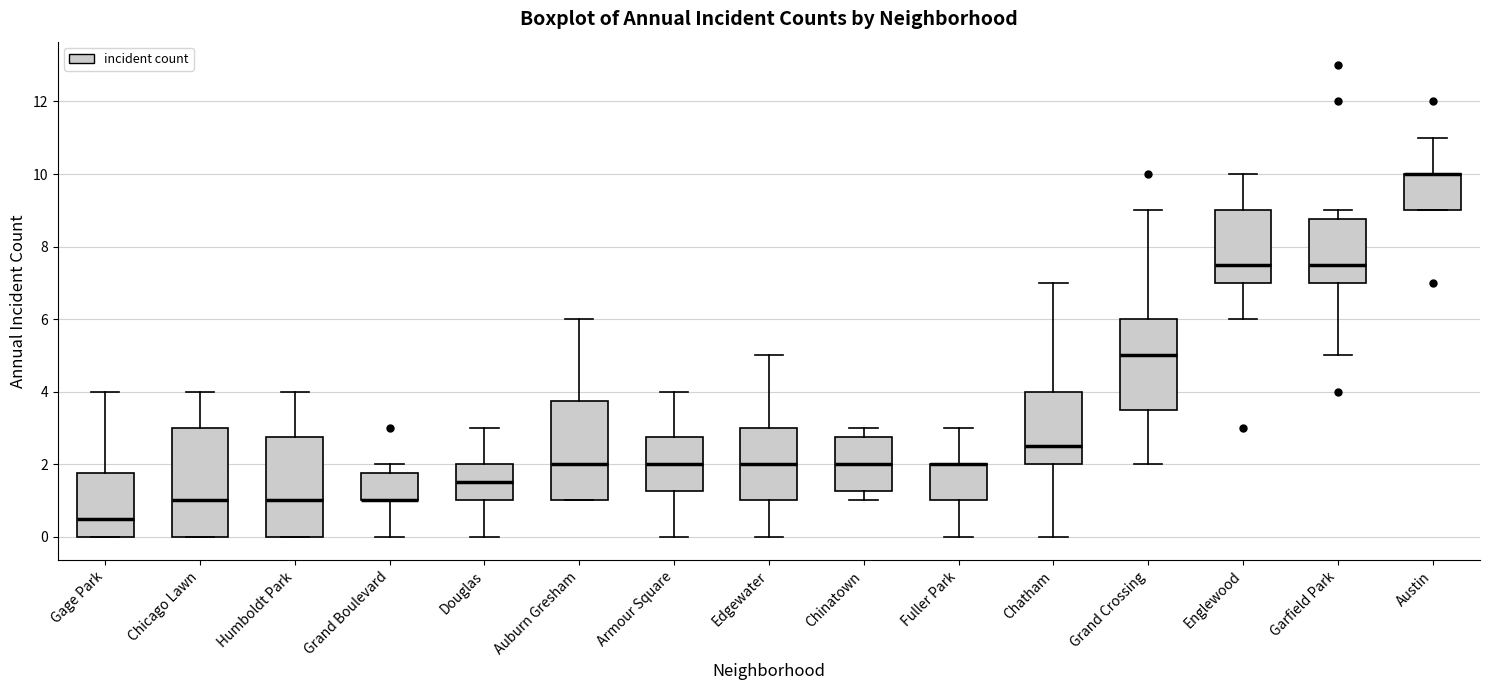

Reading left to right, read every box against the y-axis: the position of its median line, the range the box covers, and the ends of its whiskers. The values are not printed on the chart, so give them approximately, as read against the axis.

Gage Park: median 0.6, box 0.0 to 1.8, whiskers 0.0 to 4.0
Chicago Lawn: median 1.0, box 0.0 to 3.0, whiskers 0.0 to 4.0
Humboldt Park: median 1.0, box 0.0 to 2.8, whiskers 0.0 to 4.0
Grand Boulevard: median 1.0 (drawn on the box's lower edge), box 1.0 to 1.8, whiskers 0.0 to 2.0
Douglas: median 1.6, box 1.0 to 2.0, whiskers 0.0 to 3.0
Auburn Gresham: median 2.0, box 1.0 to 3.8, whiskers 1.0 to 6.0
Armour Square: median 2.0, box 1.2 to 2.8, whiskers 0.0 to 4.0
Edgewater: median 2.0, box 1.0 to 3.0, whiskers 0.0 to 5.0
Chinatown: median 2.0, box 1.2 to 2.8, whiskers 1.0 to 3.0
Fuller Park: median 2.0 (drawn on the box's upper edge), box 1.0 to 2.0, whiskers 0.0 to 3.0
Chatham: median 2.6, box 2.0 to 4.0, whiskers 0.0 to 7.0
Grand Crossing: median 5.0, box 3.6 to 6.0, whiskers 2.0 to 9.0
Englewood: median 7.6, box 7.0 to 9.0, whiskers 6.0 to 10.0
Garfield Park: median 7.6, box 7.0 to 8.8, whiskers 5.0 to 9.0
Austin: median 10.0 (drawn on the box's upper edge), box 9.0 to 10.0, whiskers 9.0 to 11.0